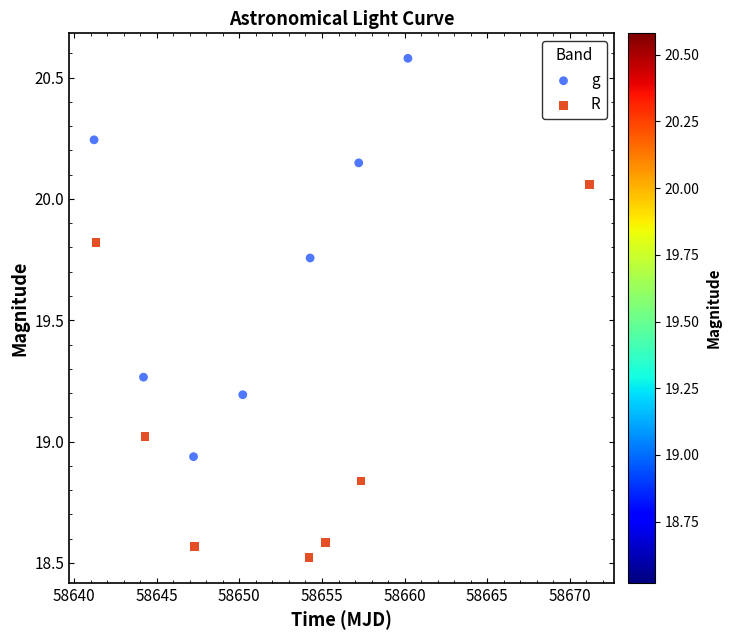

Which series reaches the minimum Y coordinate?

R